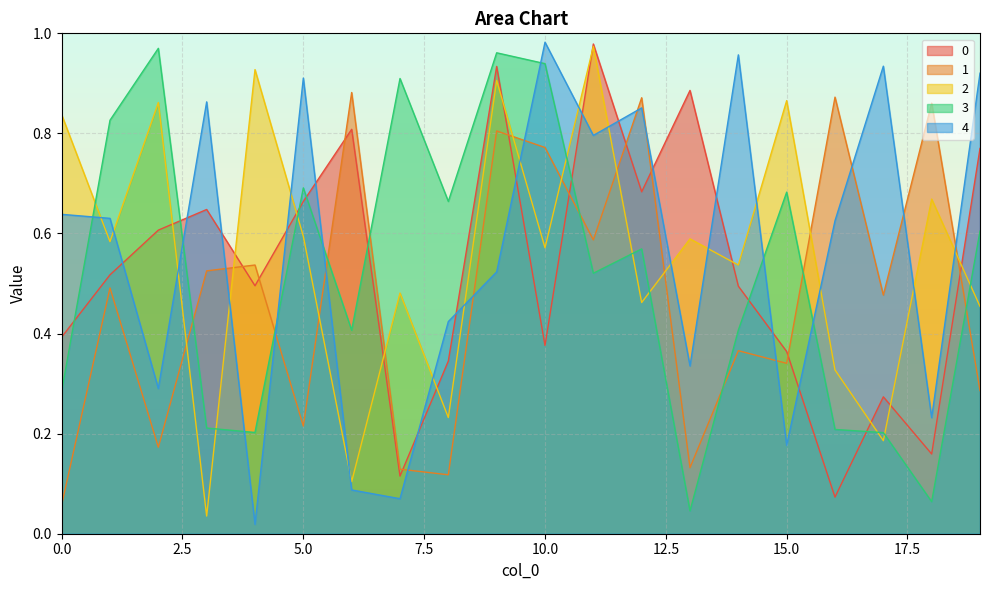

Which series has the widest spread of values?

4